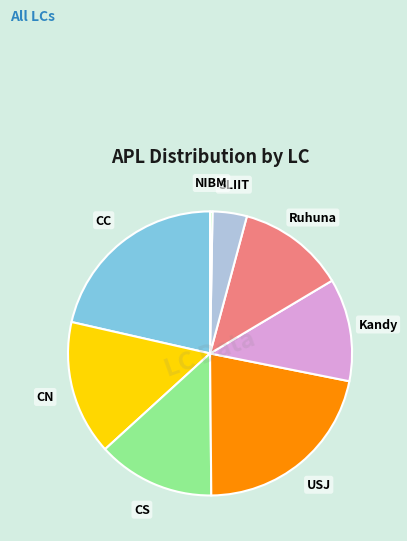

The Ruhuna slice represents 24% of the pie. True or false?

False